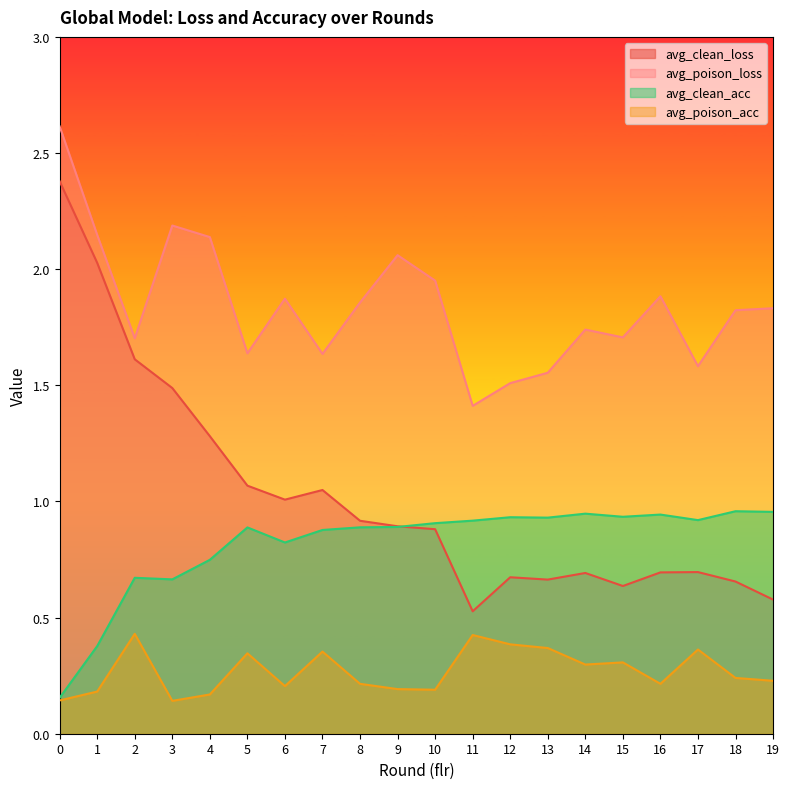

Rank the series by their maximum value, from lowest to highest.

avg_poison_acc, avg_clean_acc, avg_clean_loss, avg_poison_loss